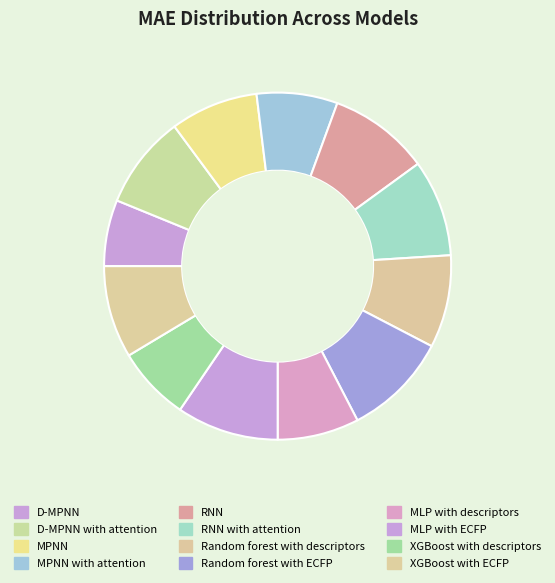

True or false: MPNN accounts for 22% of the total.

False